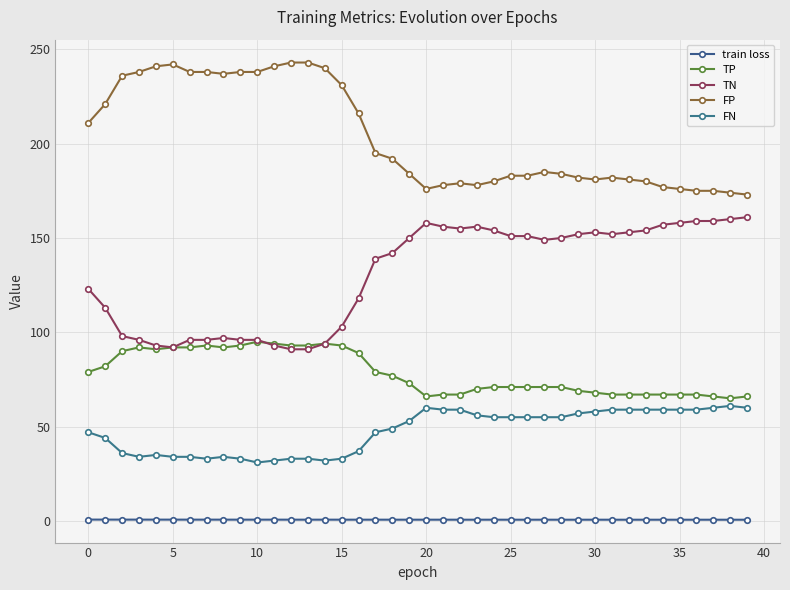

Does the chart display data point markers on the line(s)?

Yes